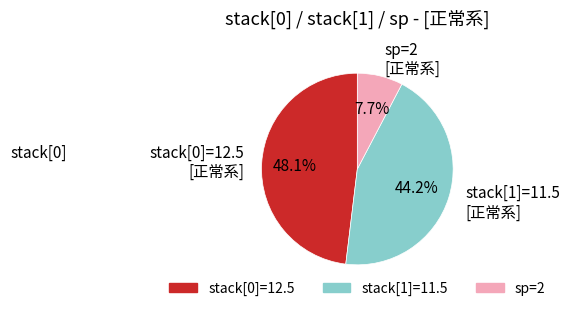

Is there a majority slice in this chart?

No